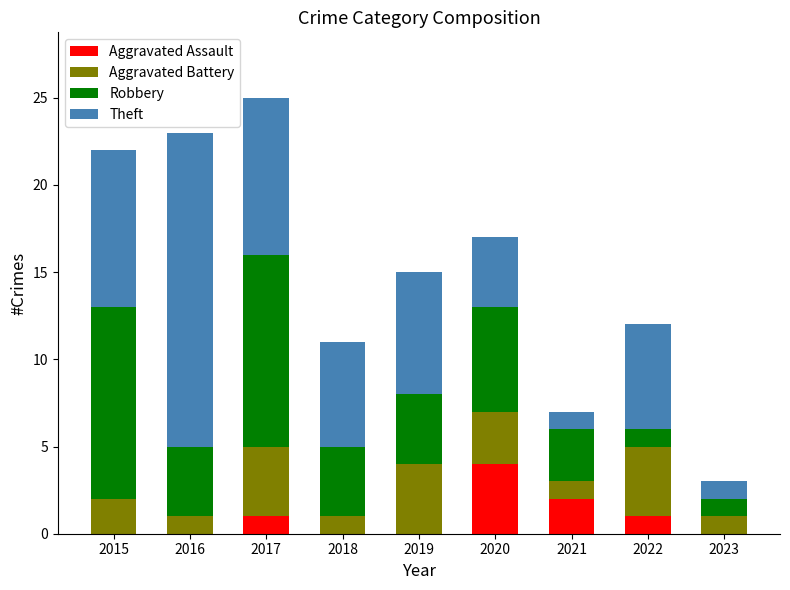

Does the chart contain stacked bars?

Yes